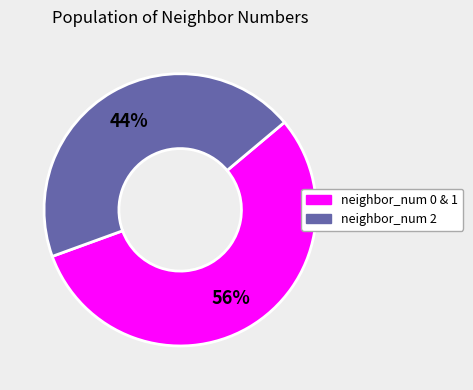

How many slices are in this pie chart?

2